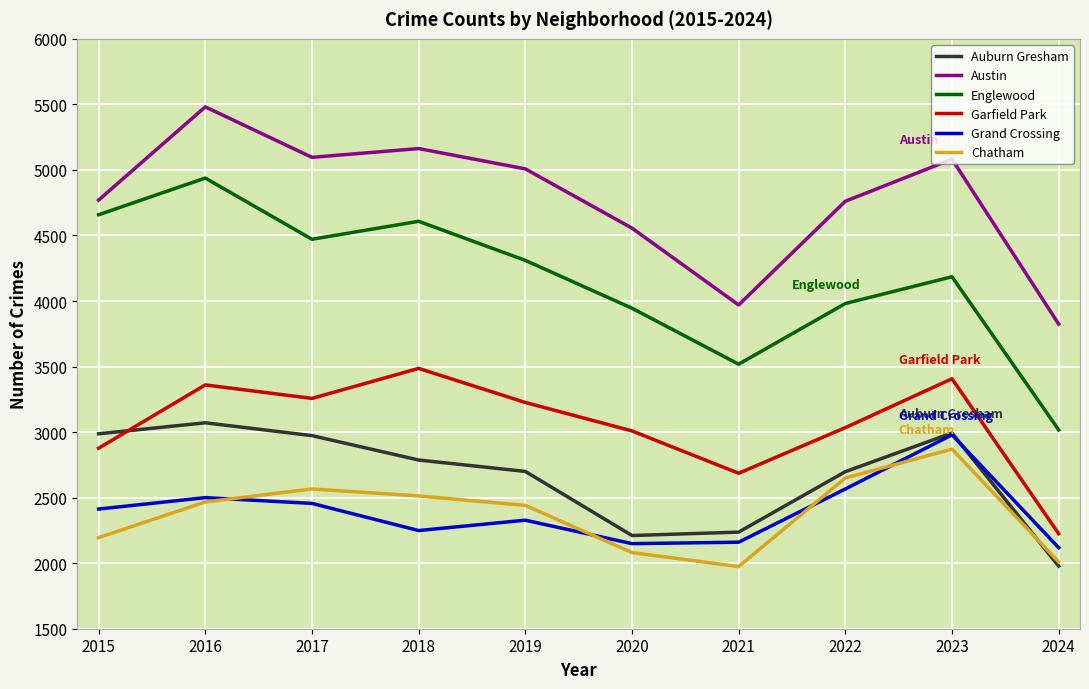

True or false: Garfield Park has more than 2 points higher than both neighbors.

True